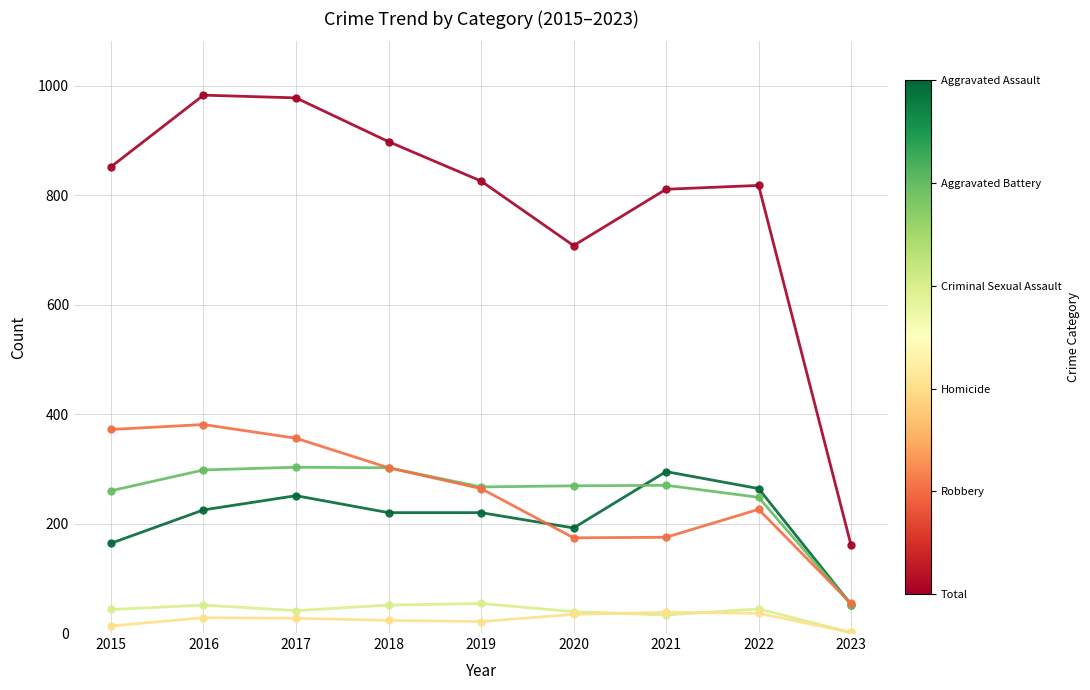

The Total series shows 274 at 2020. True or false?

False